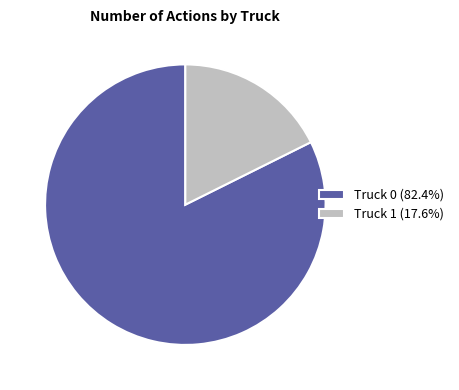

Does Truck 0 (82.4%) represent more than half of the total?

Yes